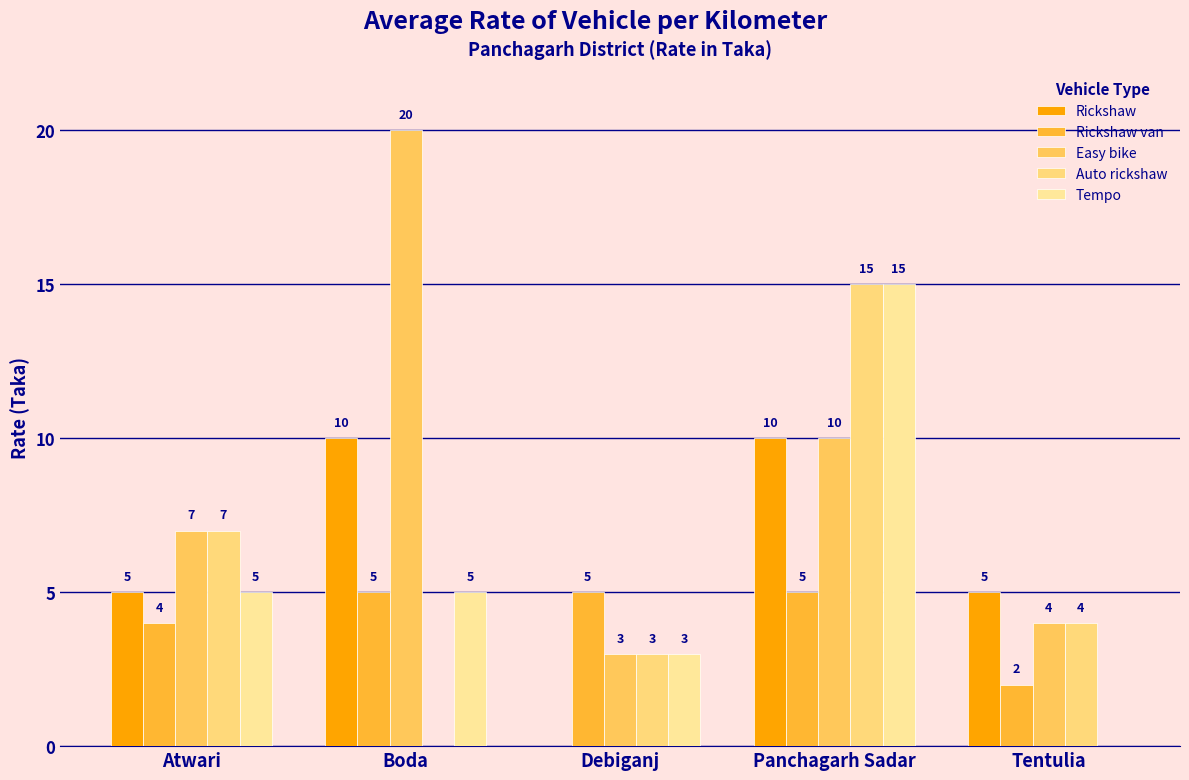

How many data points does each series have?

5